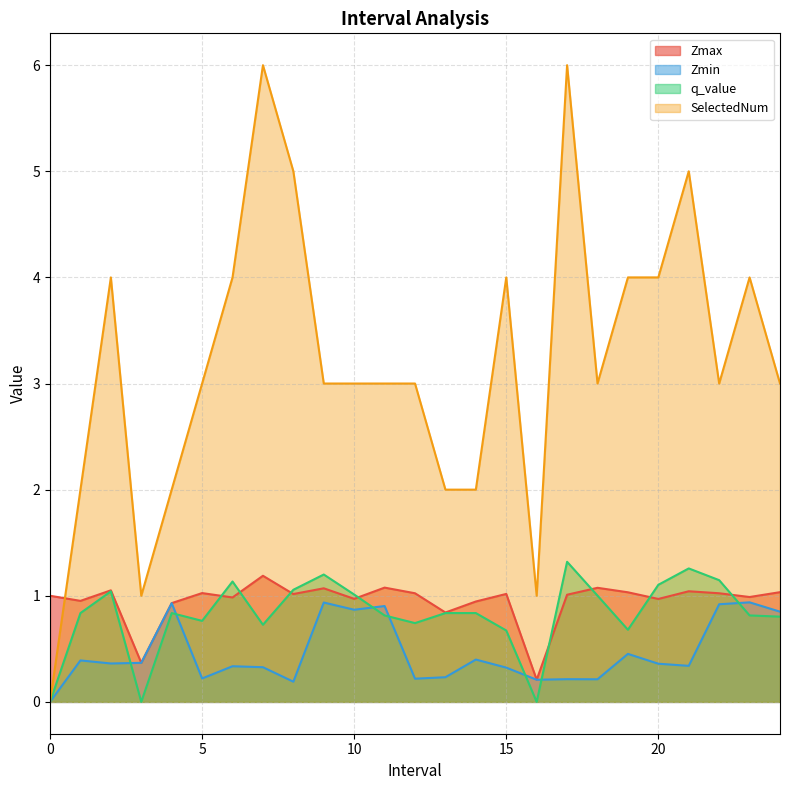

How many positive values does the SelectedNum series have?

24